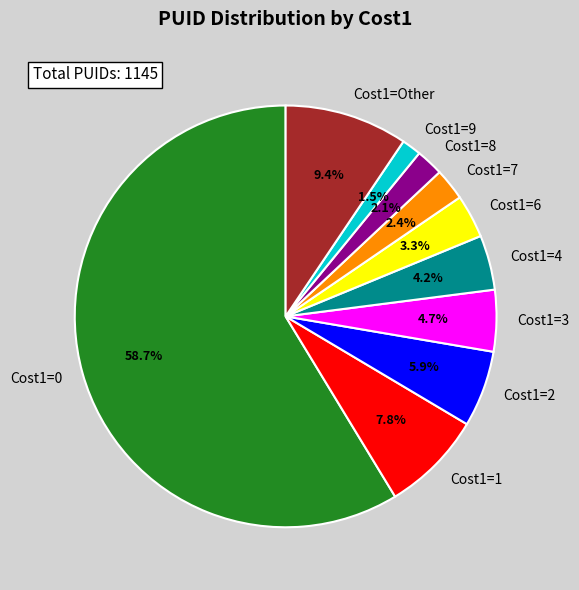

To the nearest percent, what is the difference between the Cost1=9 and Cost1=7 slice percentages?

1%